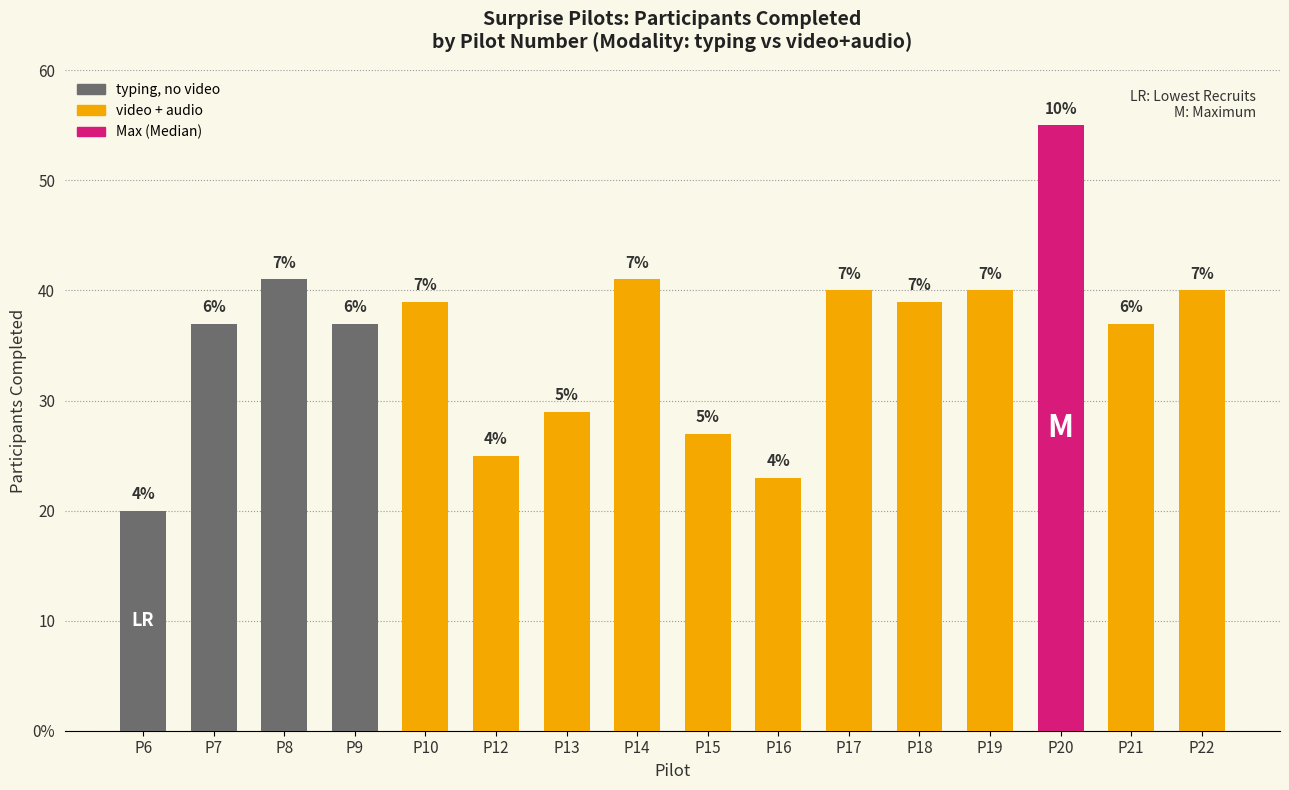

Does the chart contain any negative values?

No